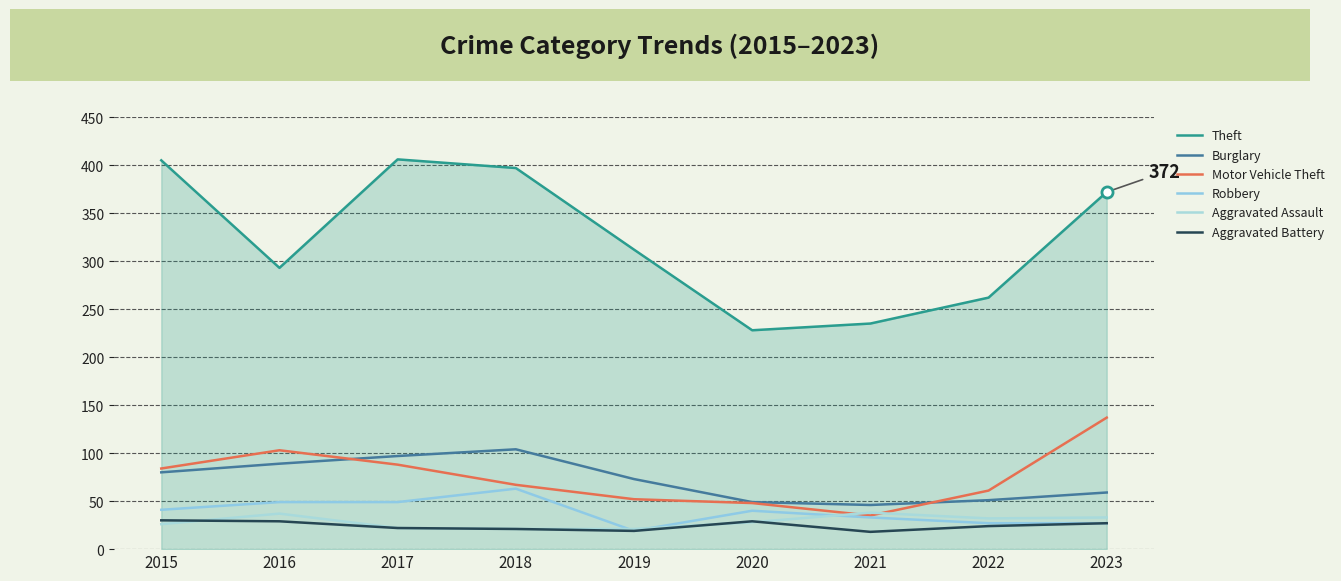

At which category does Motor Vehicle Theft reach its first local valley?

2021